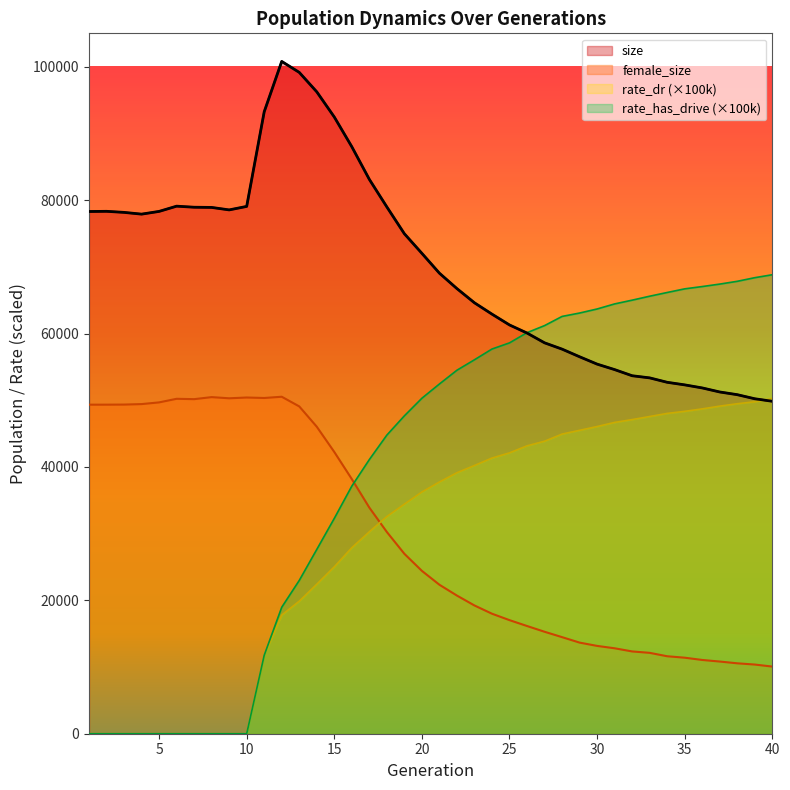

What is the value of the female_size point at the 39th from the left?

10370.0